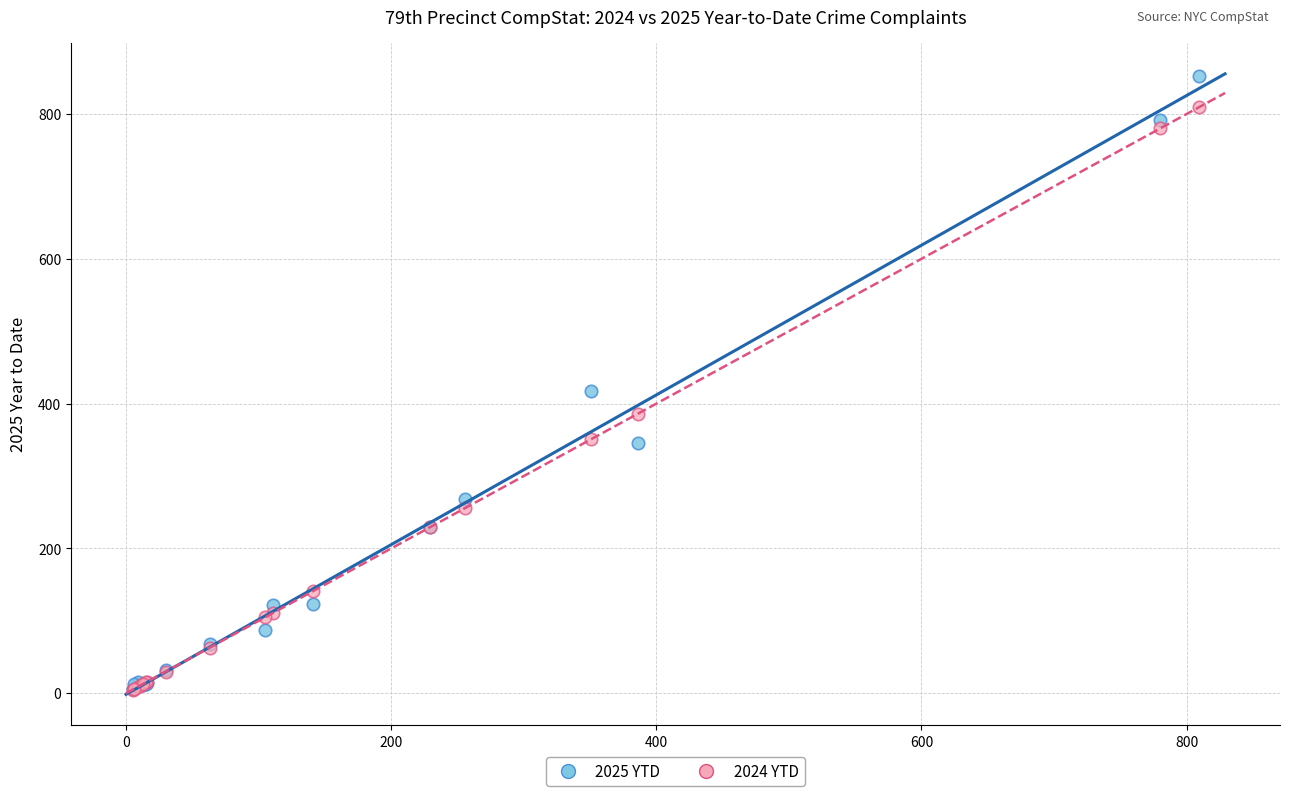

Across all series, what Y value is closest to 428?

418